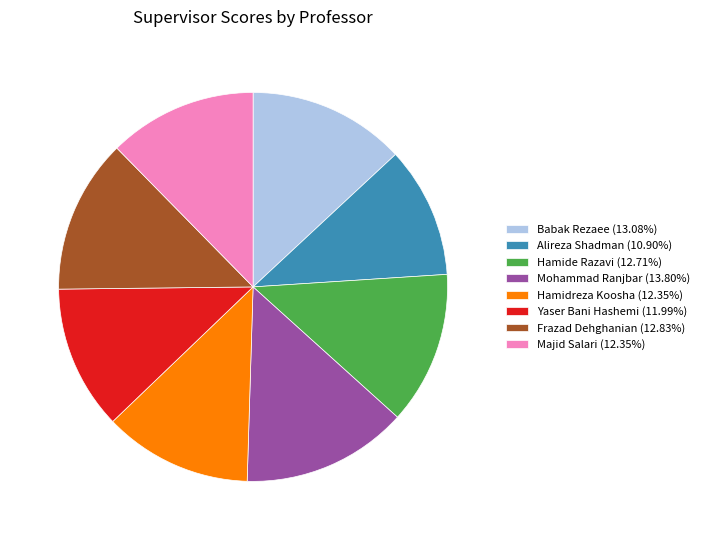

Does any single category account for the majority?

No